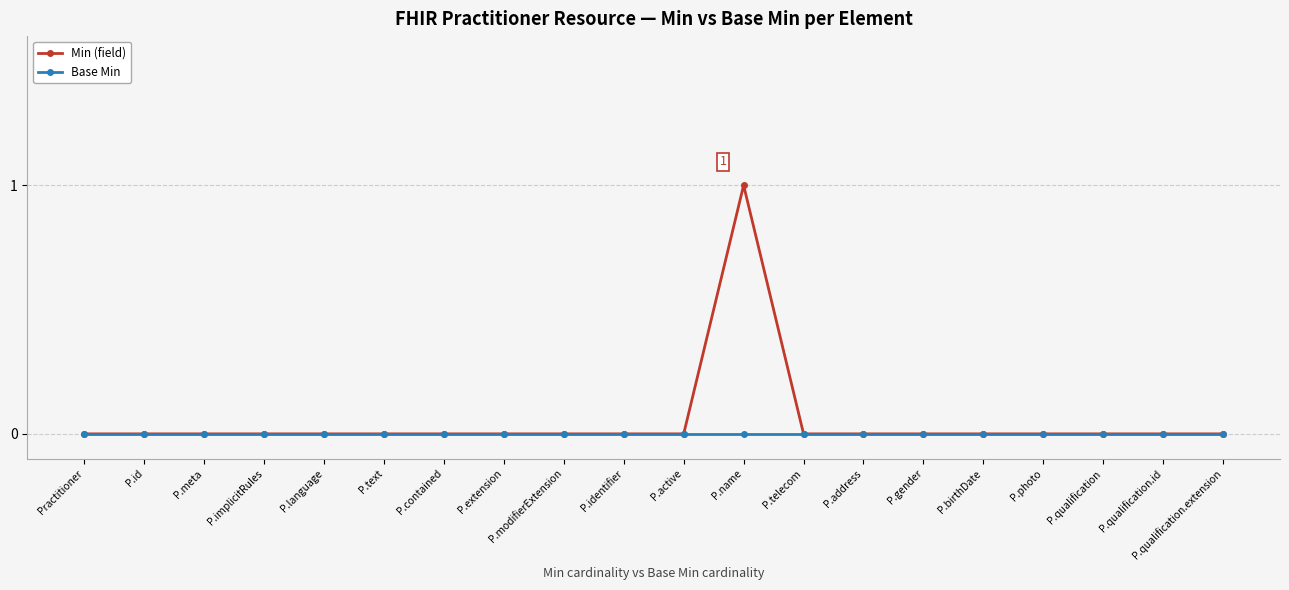

Reading right to left, list all the values displayed in this chart.

Min (field): 0	0	0	0	0	0	0	0	1	0	0	0	0	0	0	0	0	0	0	0
Base Min: 0	0	0	0	0	0	0	0	0	0	0	0	0	0	0	0	0	0	0	0